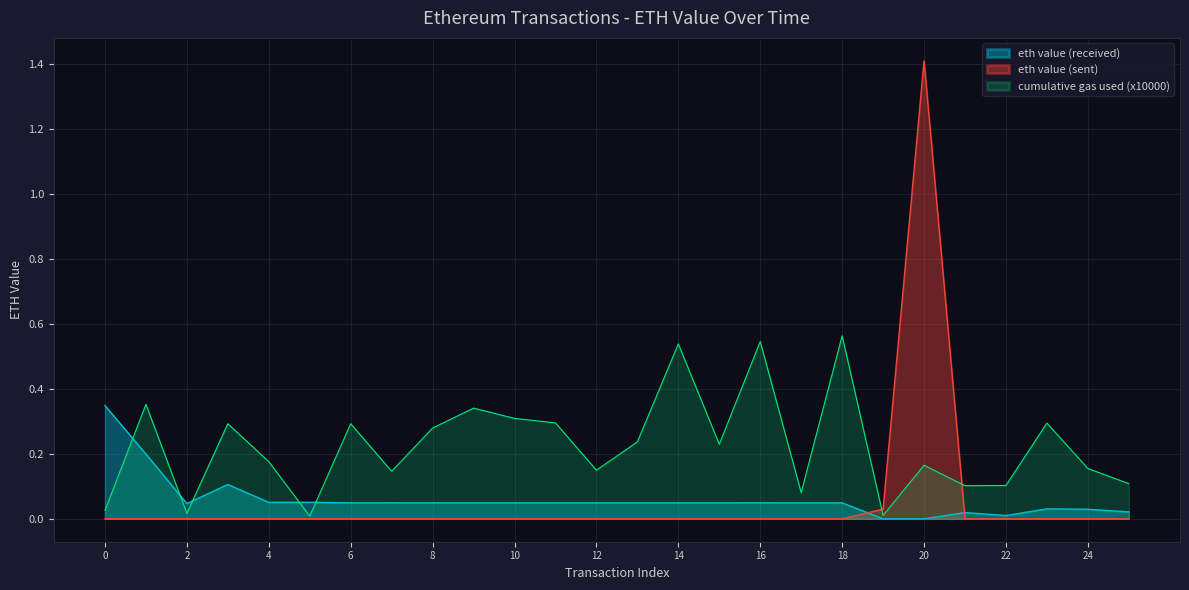

How many lines are shown in the chart?

3